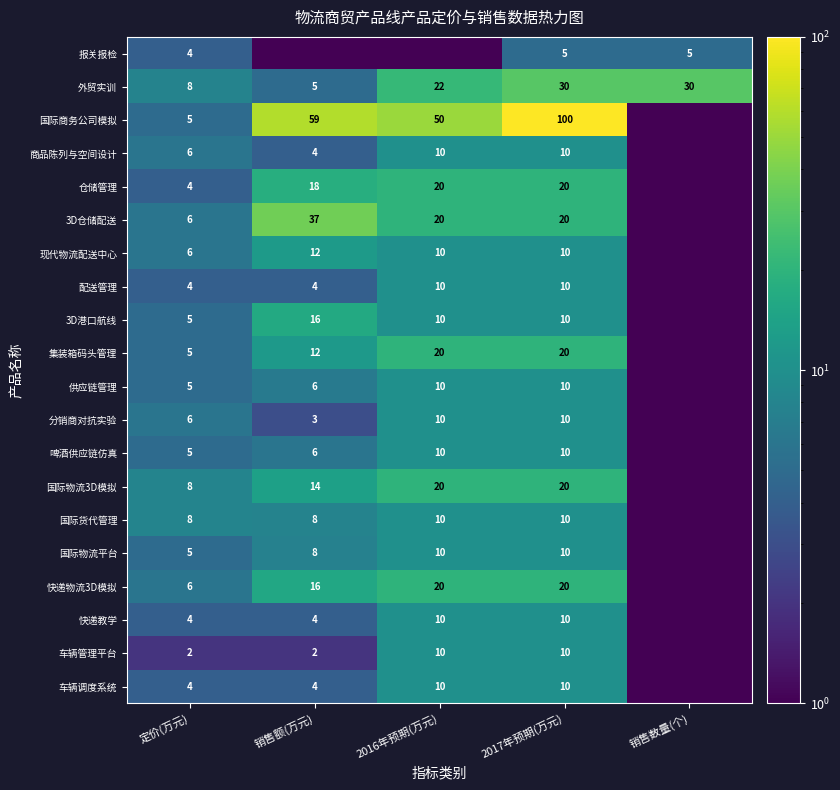

Which category has the lowest value in the 外贸实训 series?

销售额(万元)